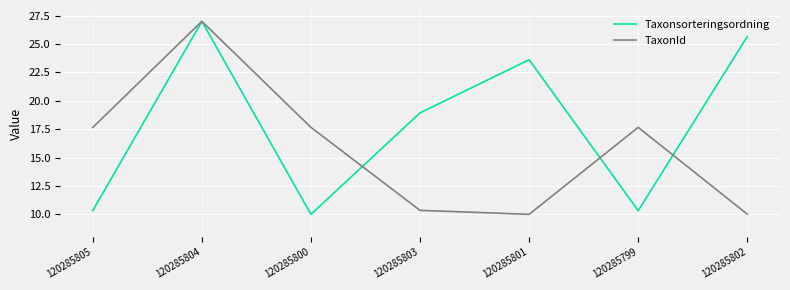

At which category is the sum across all series the highest?

120285804